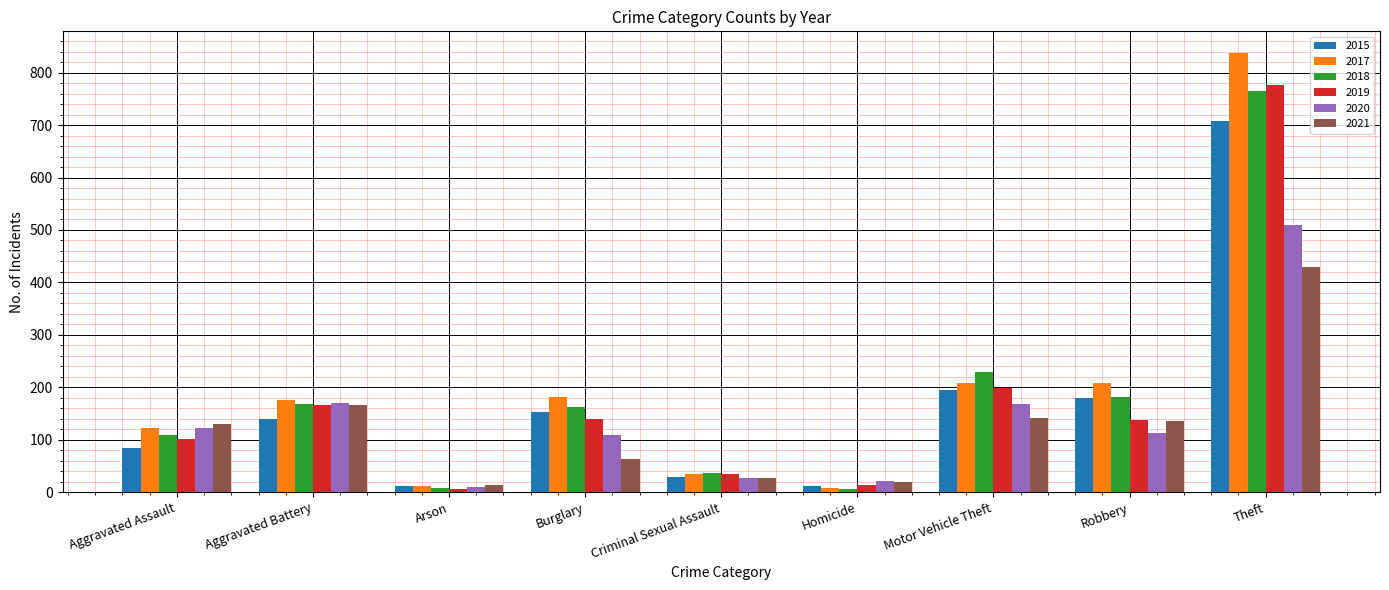

At which label does 2019 reach its peak?

Theft